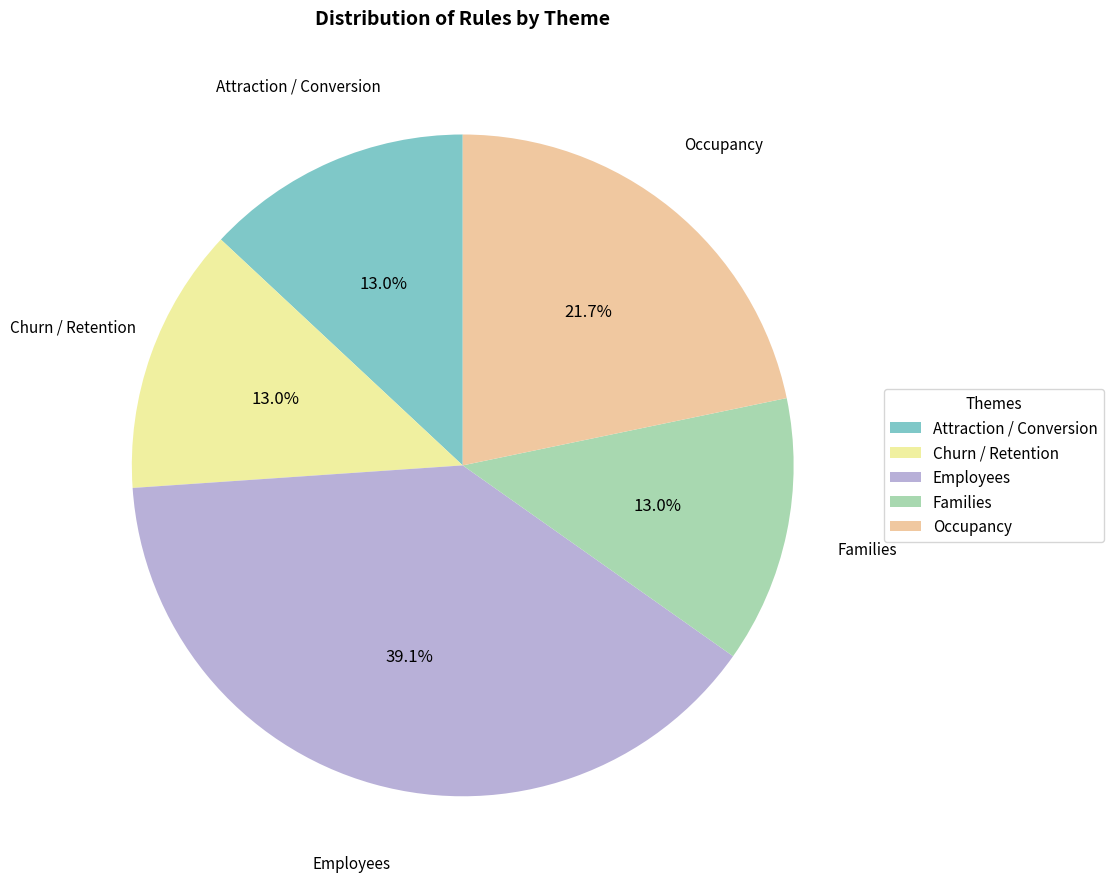

Approximately how many times larger is the value at Occupancy compared to Churn / Retention?

1.7